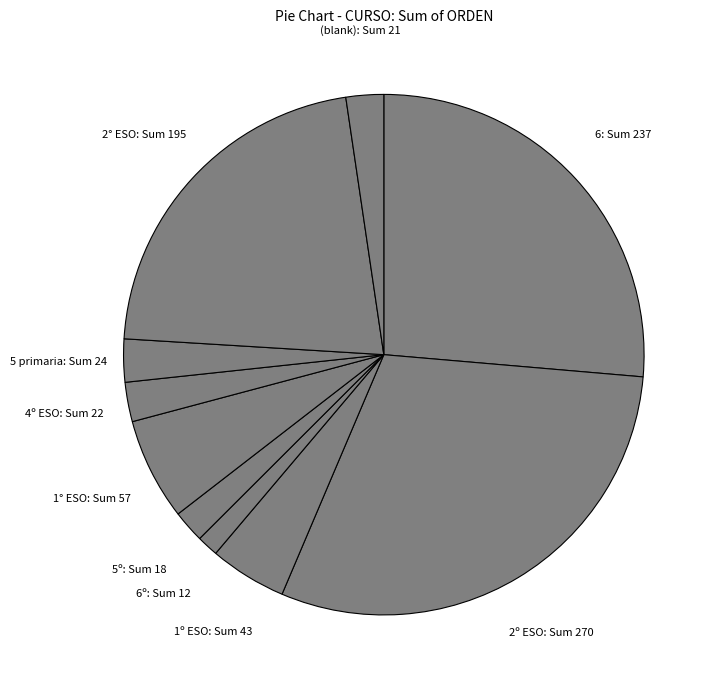

Does any single category account for the majority?

No